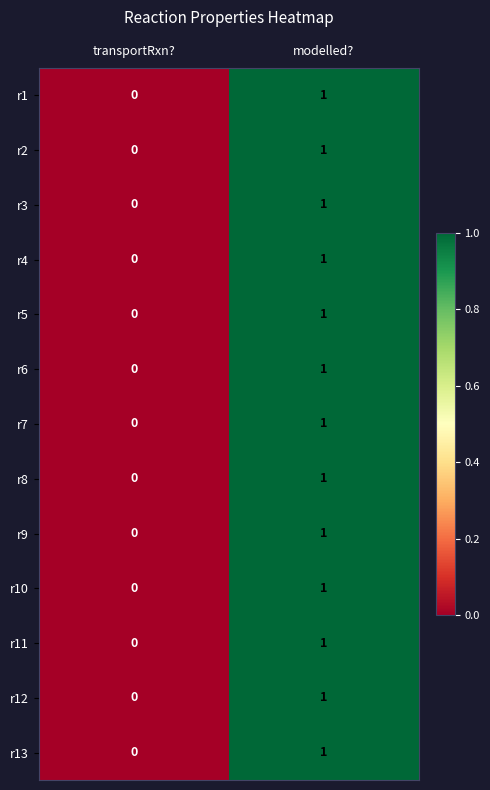

Rank the categories by r13 value from highest to lowest.

modelled?, transportRxn?